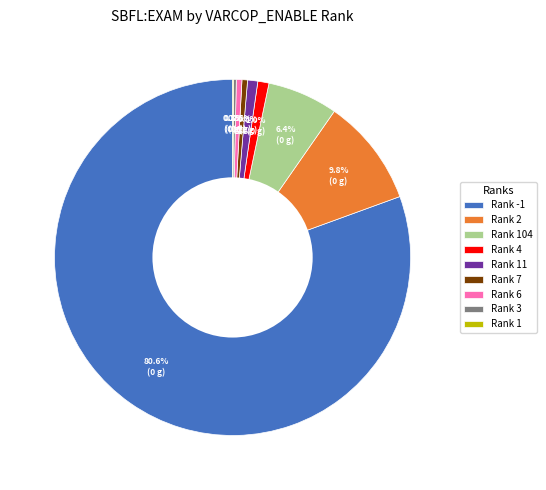

Is Rank -1 the majority of the pie?

Yes